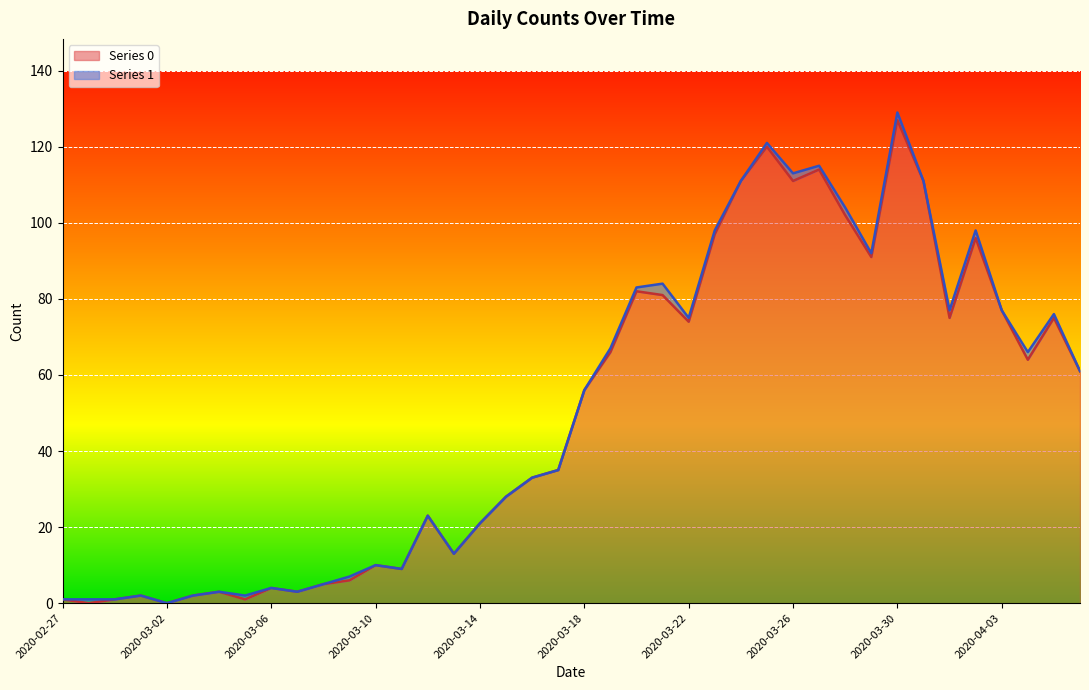

How many interior local valleys (lower than both neighbors) does the data have?

11